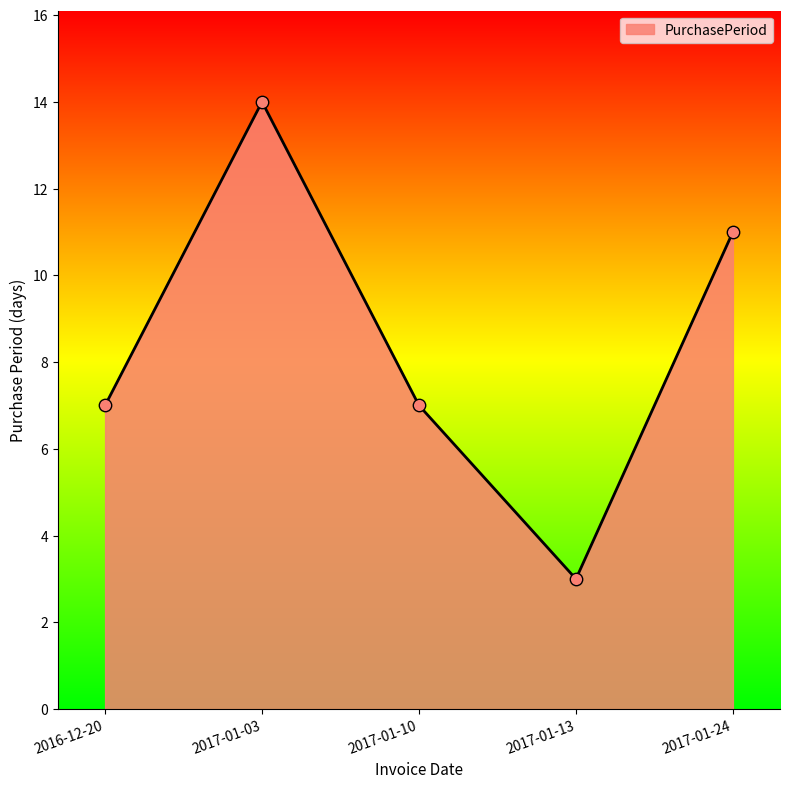

Between 2017-01-03 and 2017-01-13, which is larger?

2017-01-03